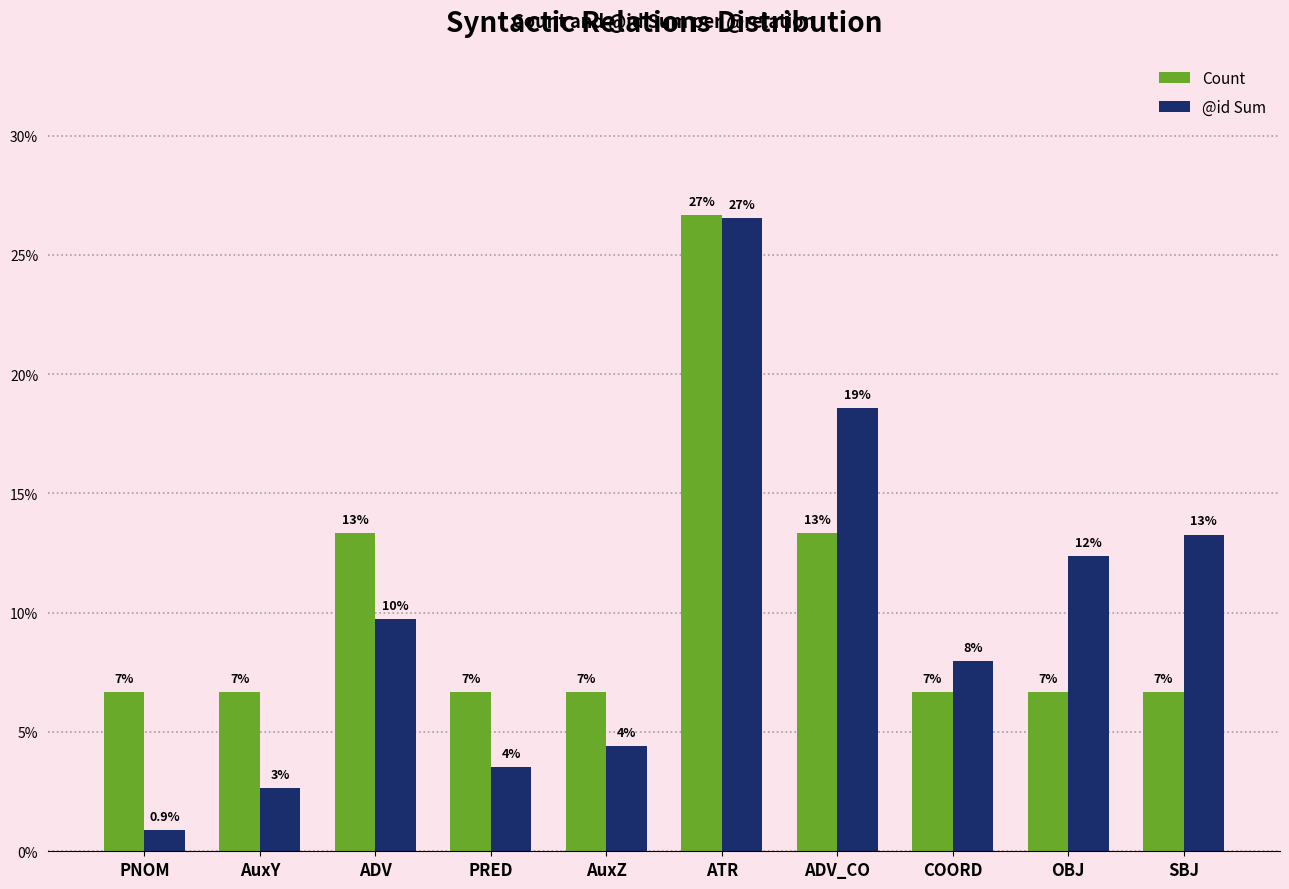

What is the total value across all series at ADV_CO?

31.9